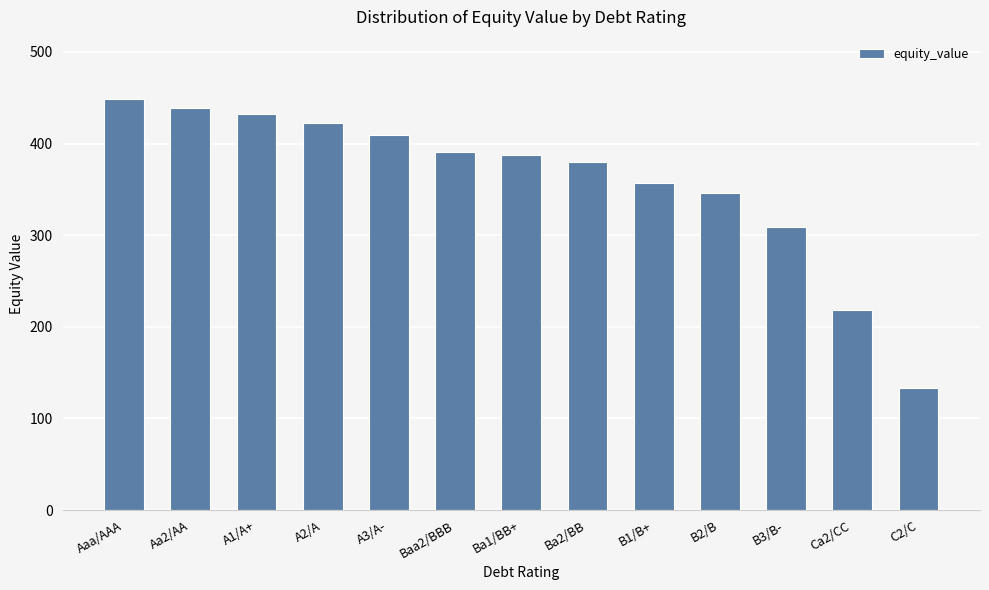

What is the maximum value shown in the chart?

449.1